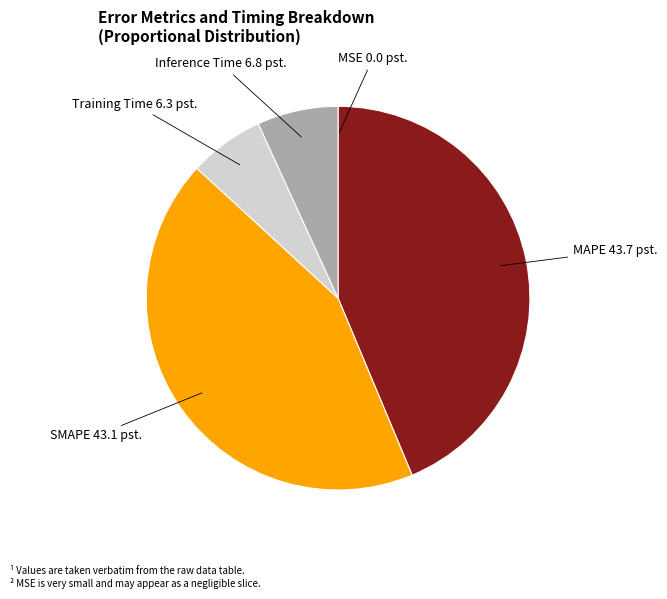

Approximately how many times larger is the value at Training Time compared to MAPE?

0.1